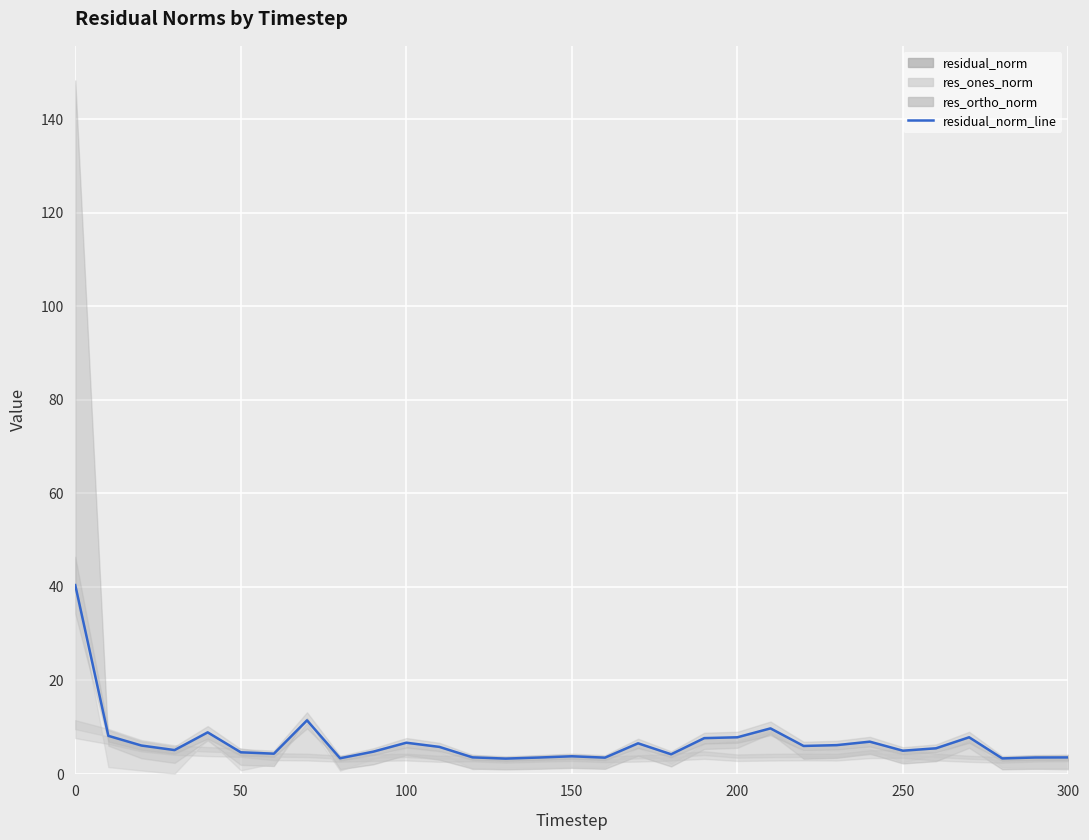

Count the number of values greater than 5.

17